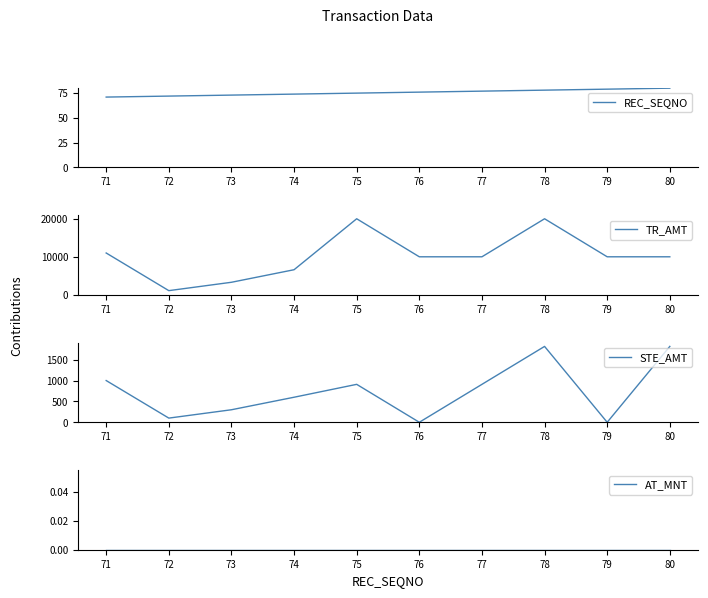

True or false: REC_SEQNO has more than 1 points higher than both neighbors.

False